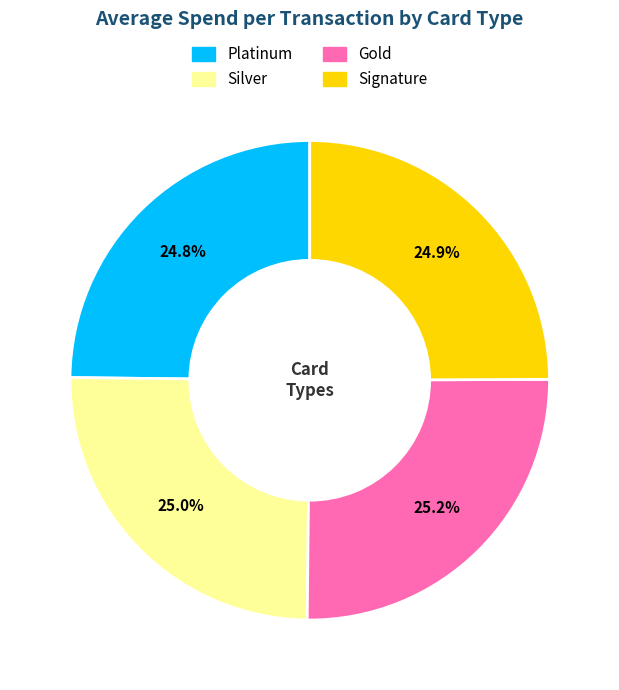

Approximately how many times larger is the value at Platinum compared to Signature?

1.0